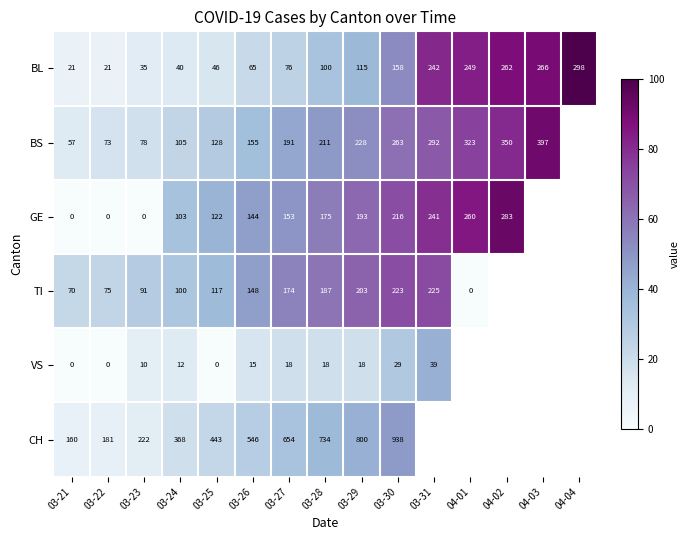

At 03-26, list the series in order from smallest to largest.

VS, BL, GE, TI, BS, CH